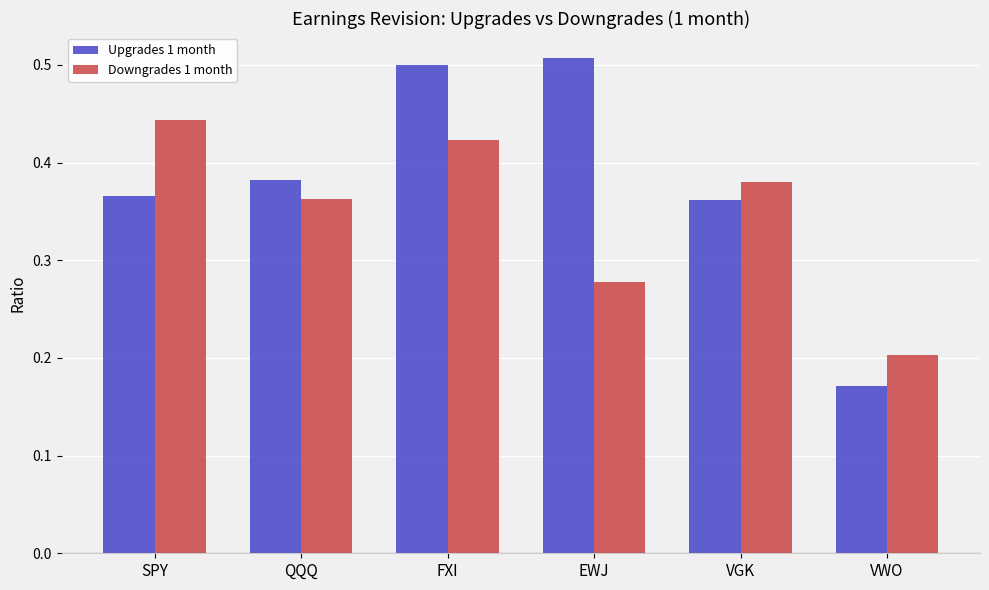

How many Downgrades 1 month values are between 0 and 1?

6